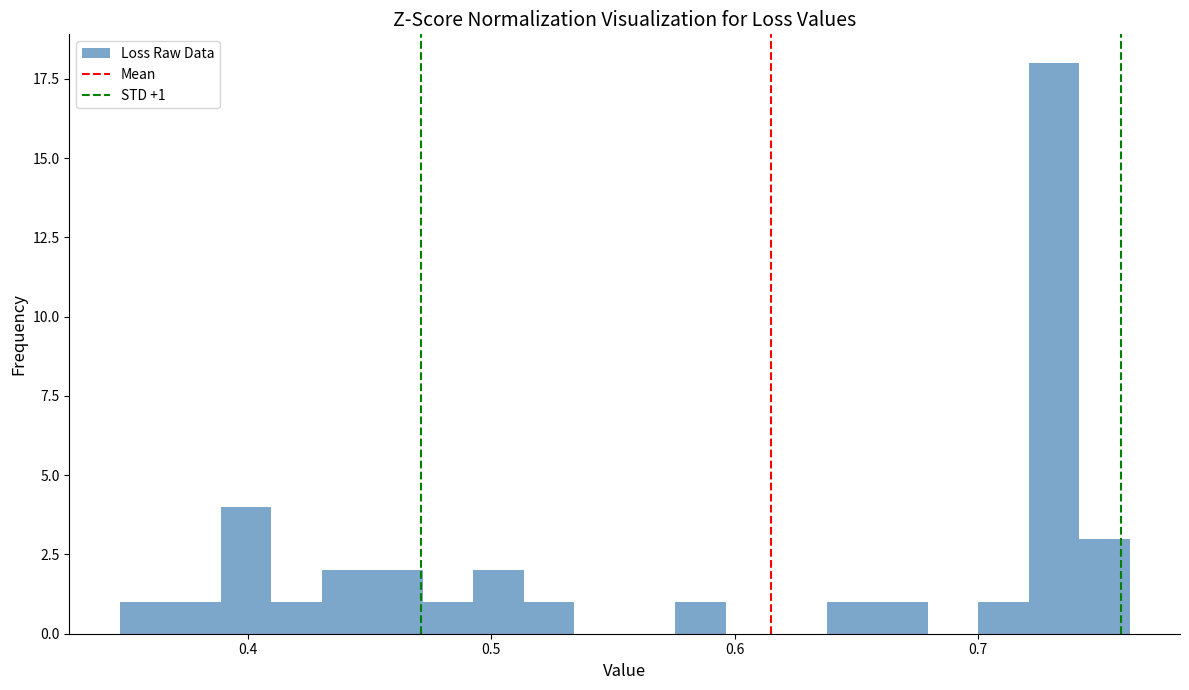

Read against the x-axis, roughly where is the centre of the tallest bar?

0.73